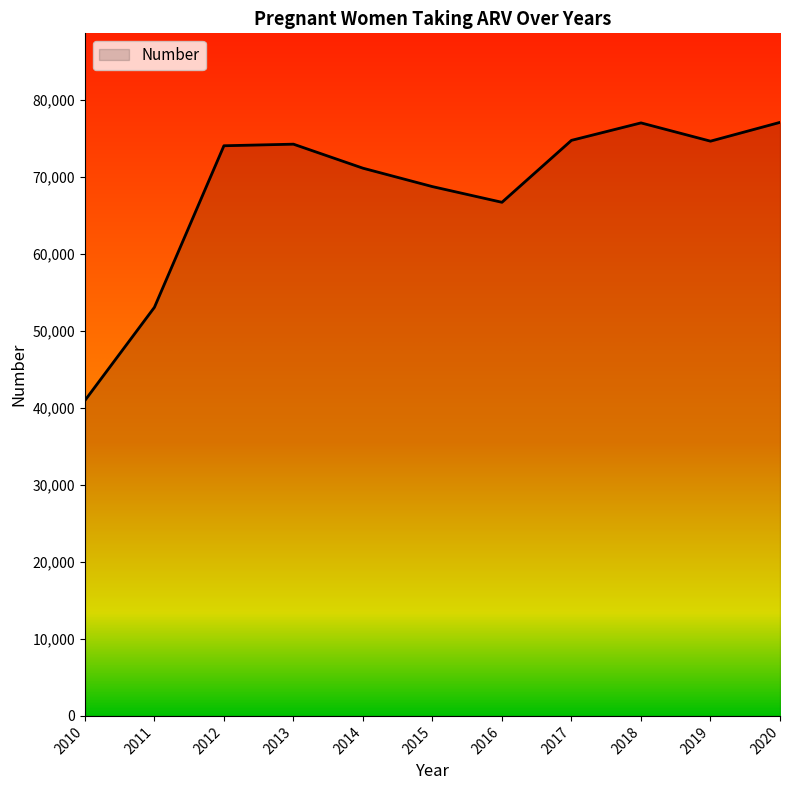

What is the ratio of the value at 2012 to the value at 2018?

1.0